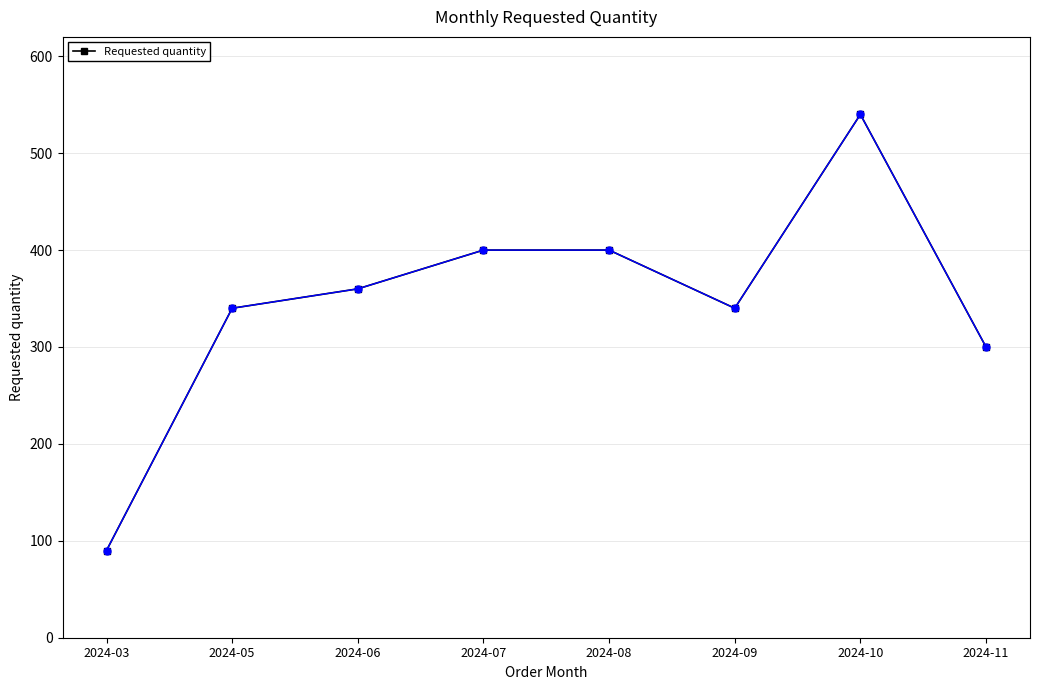

Is it true that the value at 2024-10 is 540?

True